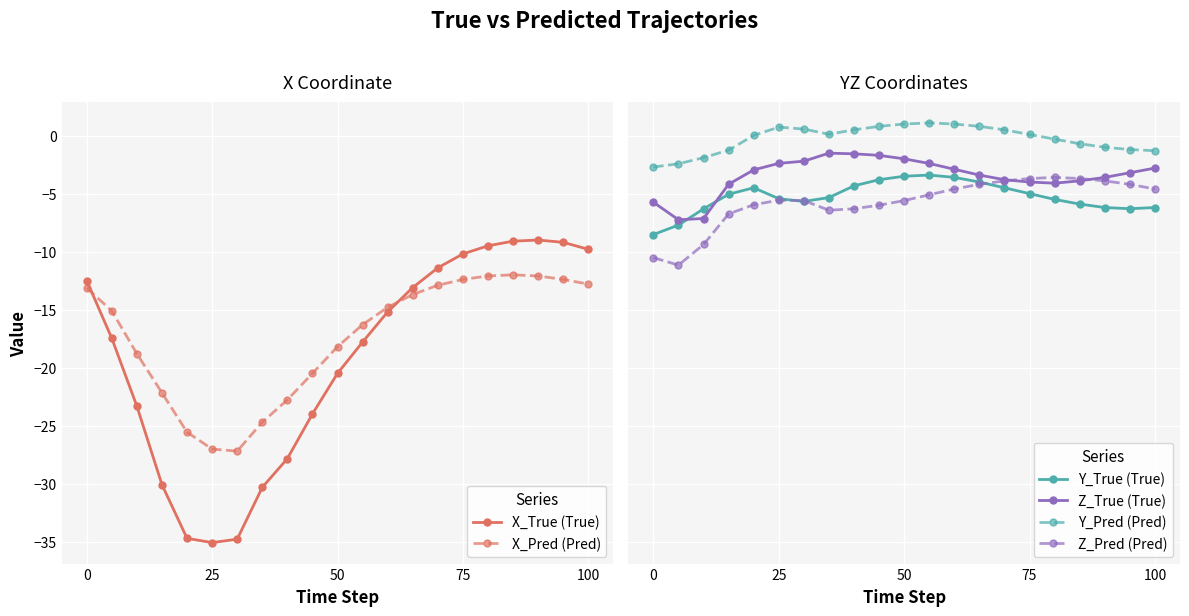

The value of X_True (True) at 100 is -4.7. True or false?

False